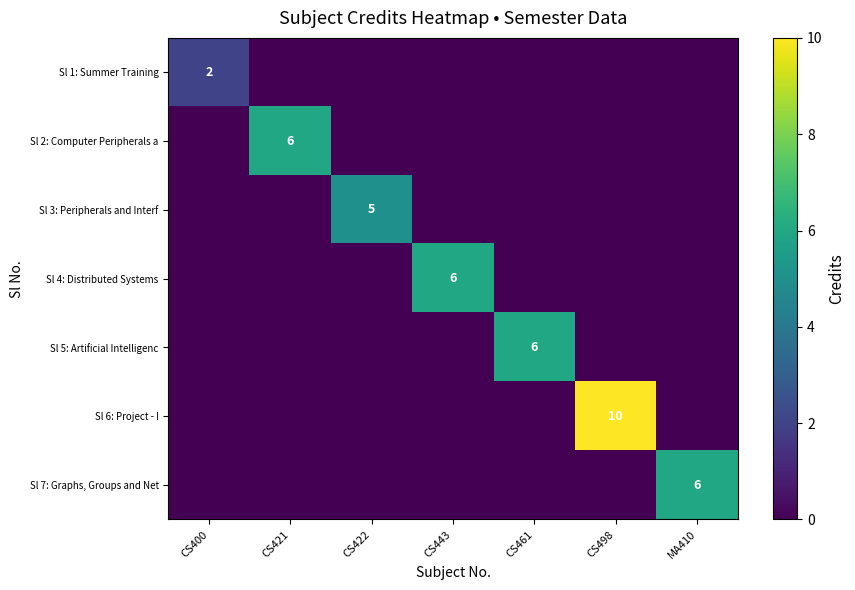

True or false: Sl 7: Graphs, Groups and Net has a value of 3 at MA410.

False